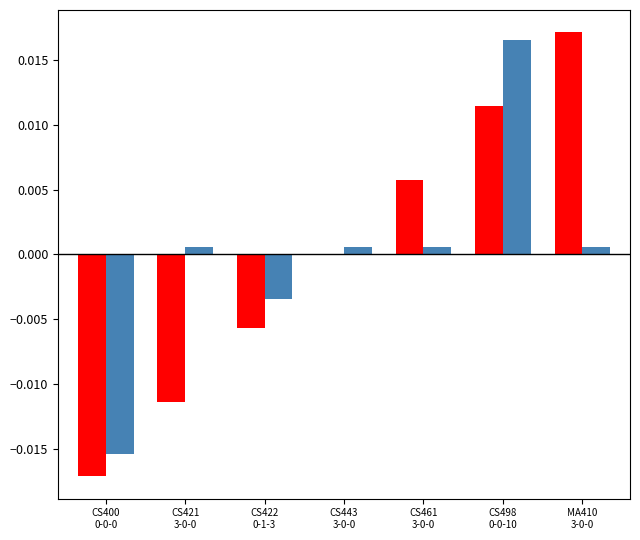

Which has a higher value, CS400
0-0-0 or CS422
0-1-3?

CS422
0-1-3